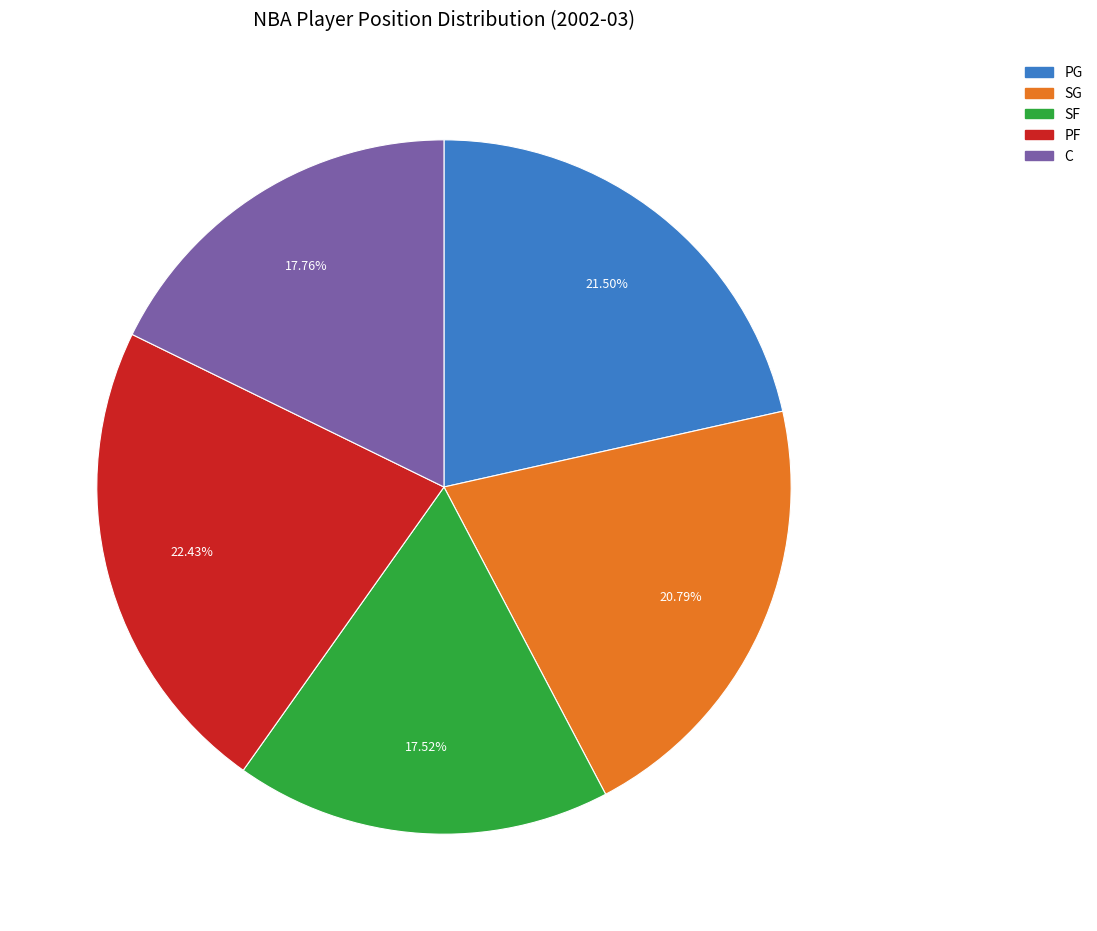

To the nearest percent, what percentage of the pie is SF?

18%